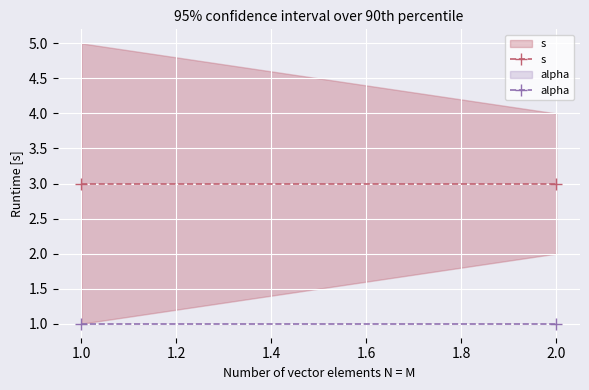

What is the value of the s point at the 1st from the left?

3